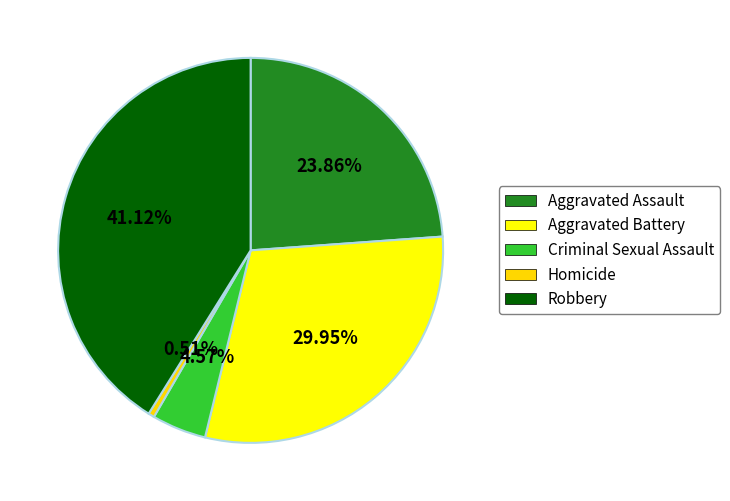

How many slices are in this pie chart?

5